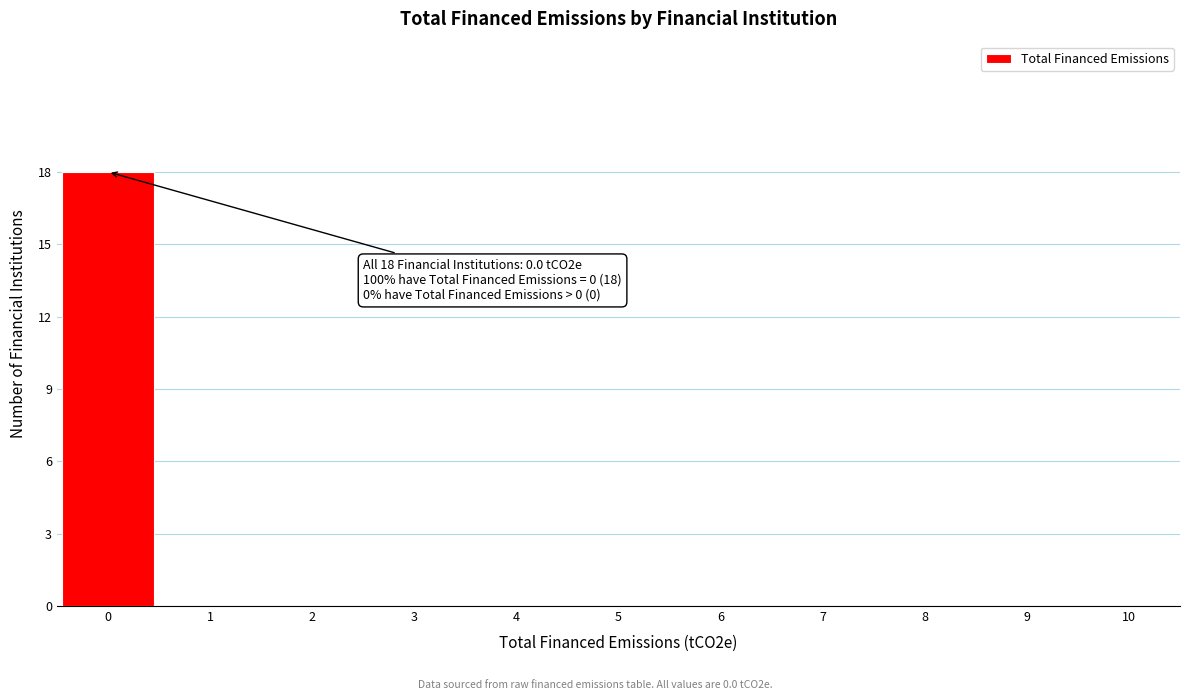

Which range on the x-axis has the tallest bar?

-0.5 to 0.5